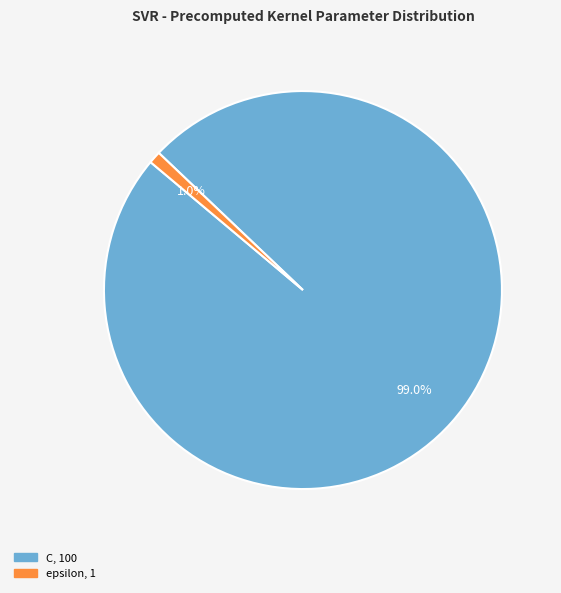

To the nearest percent, what is the combined percentage of C and epsilon?

100%